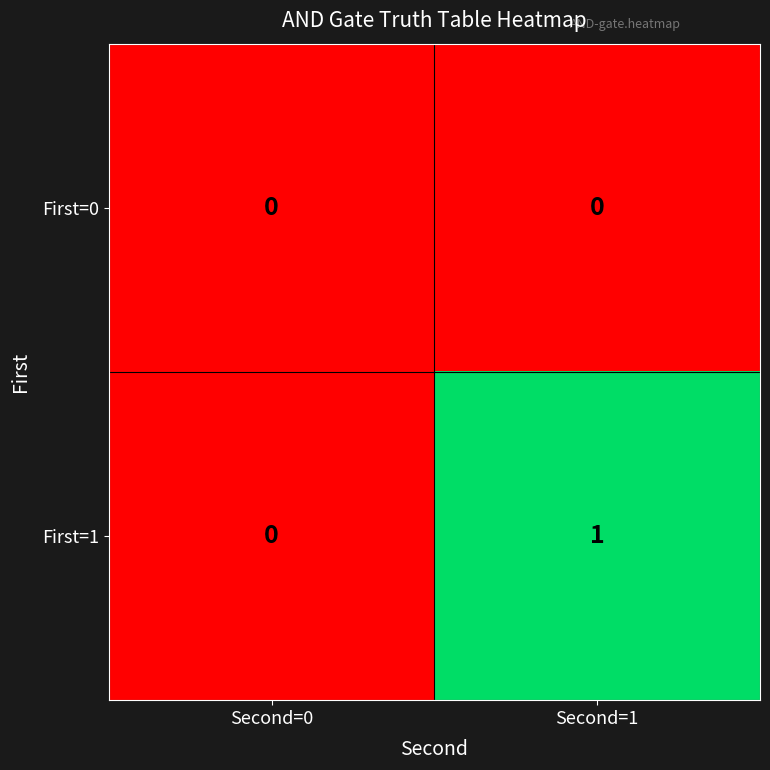

Between First=1 and First=0, which is larger?

First=1